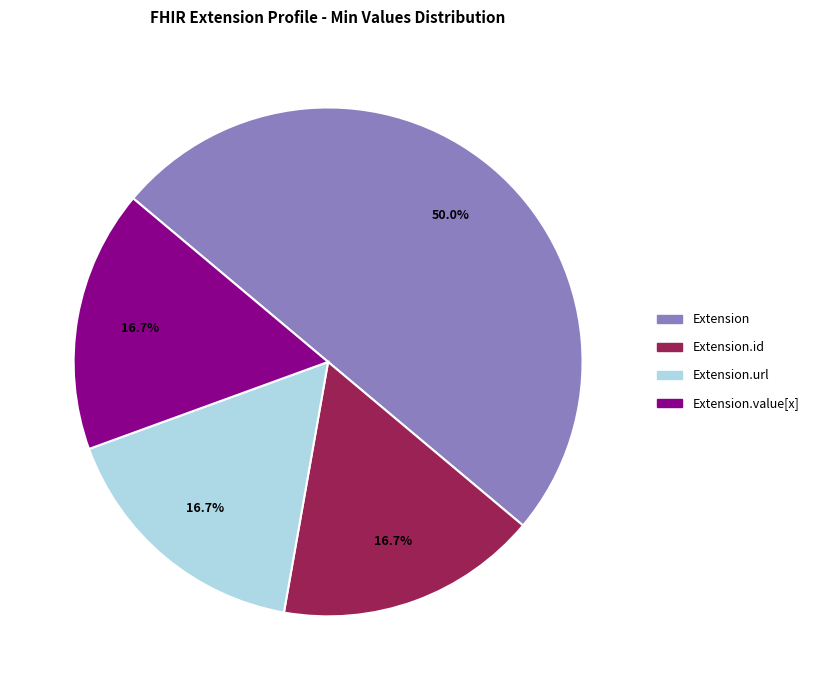

What is the largest slice in the pie chart?

Extension